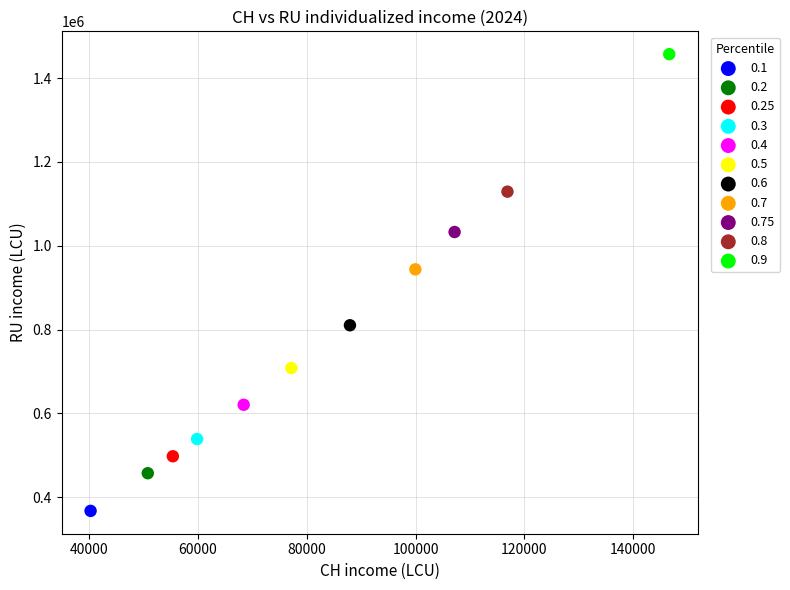

Which series contains the highest Y value?

0.9